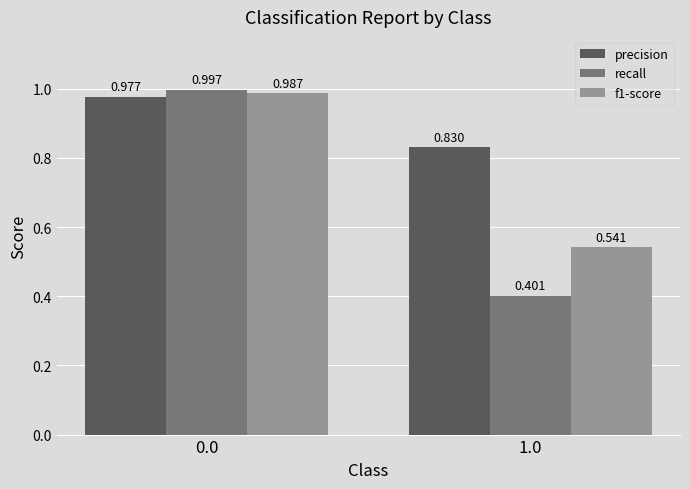

Is it true that recall equals 0.4 at 0.0?

False